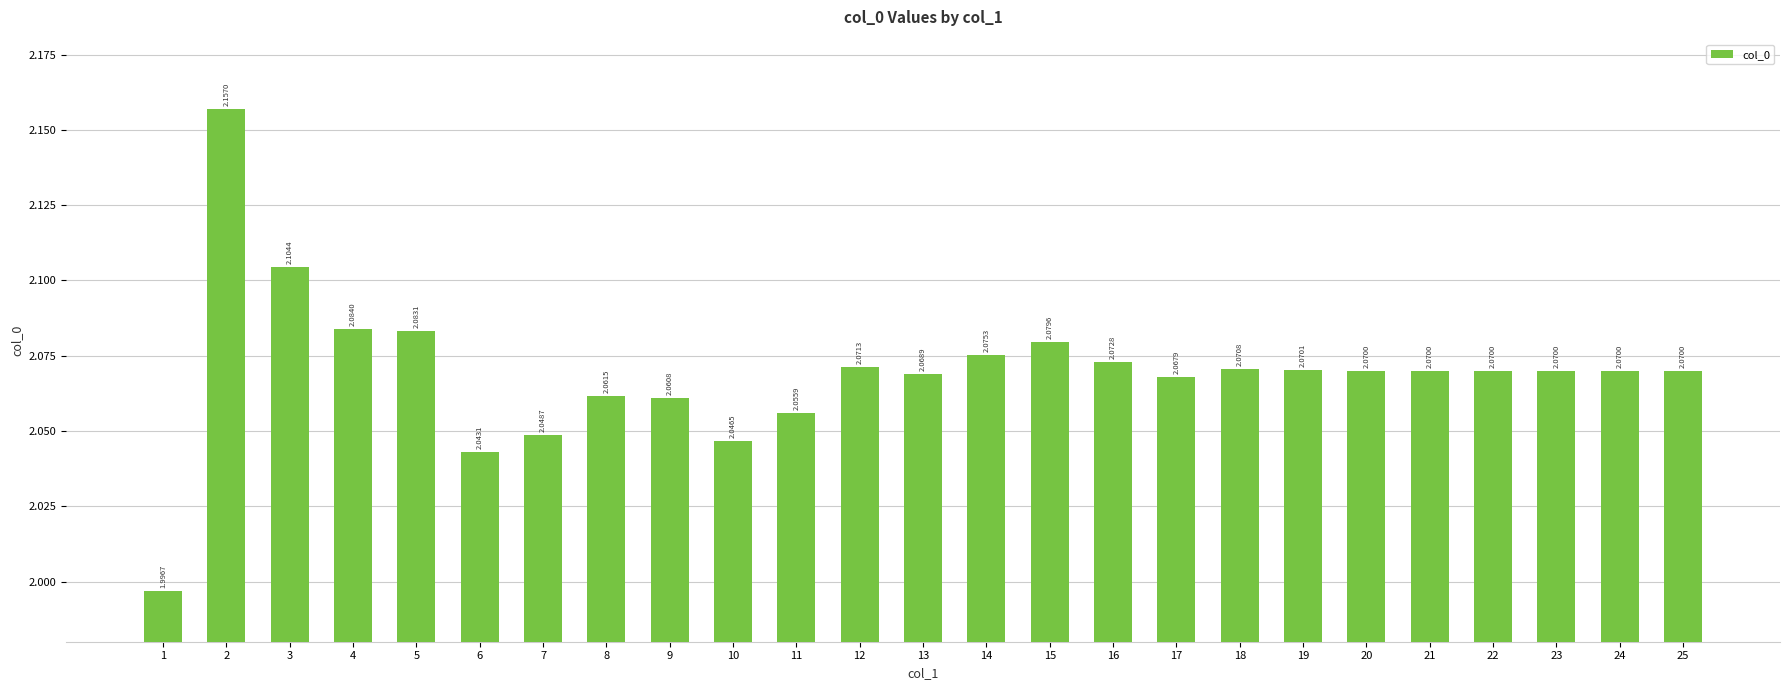

What is the sum of the values at 13 and 10?

4.1